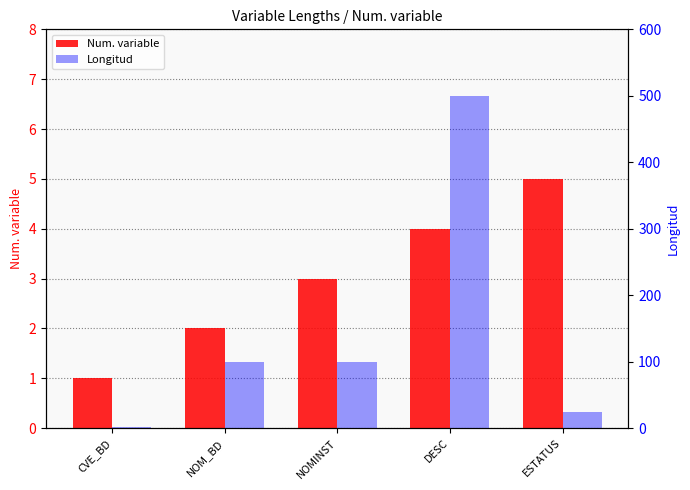

How many Num. variable values are between 2 and 4?

3